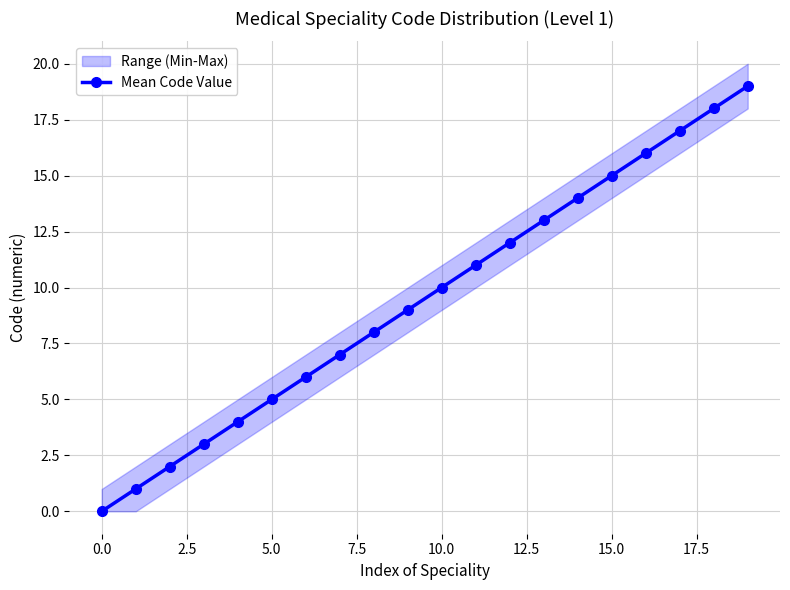

What is the highest value of the Mean Code Value series?

19